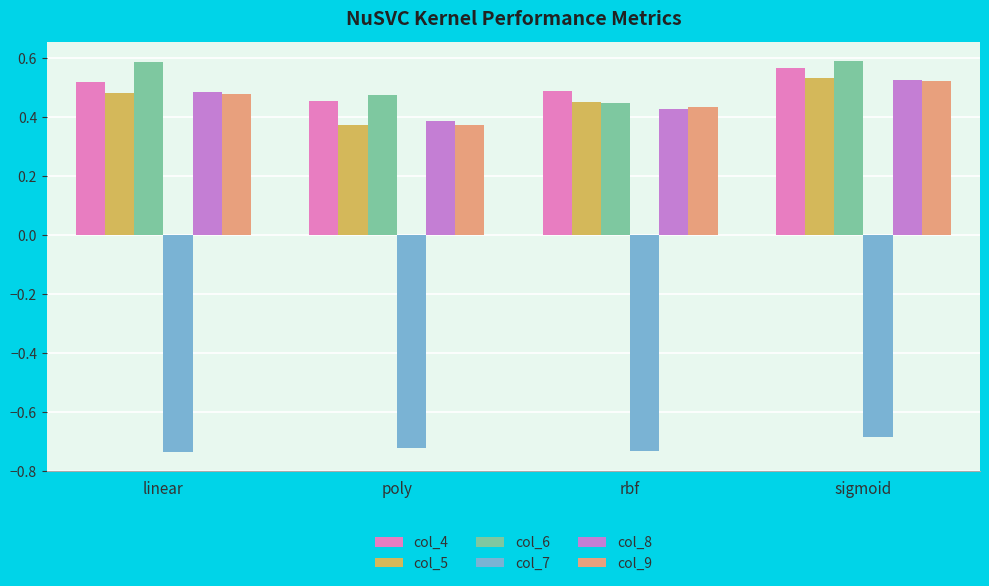

What is the spread (max minus min) of values at poly?

1.2